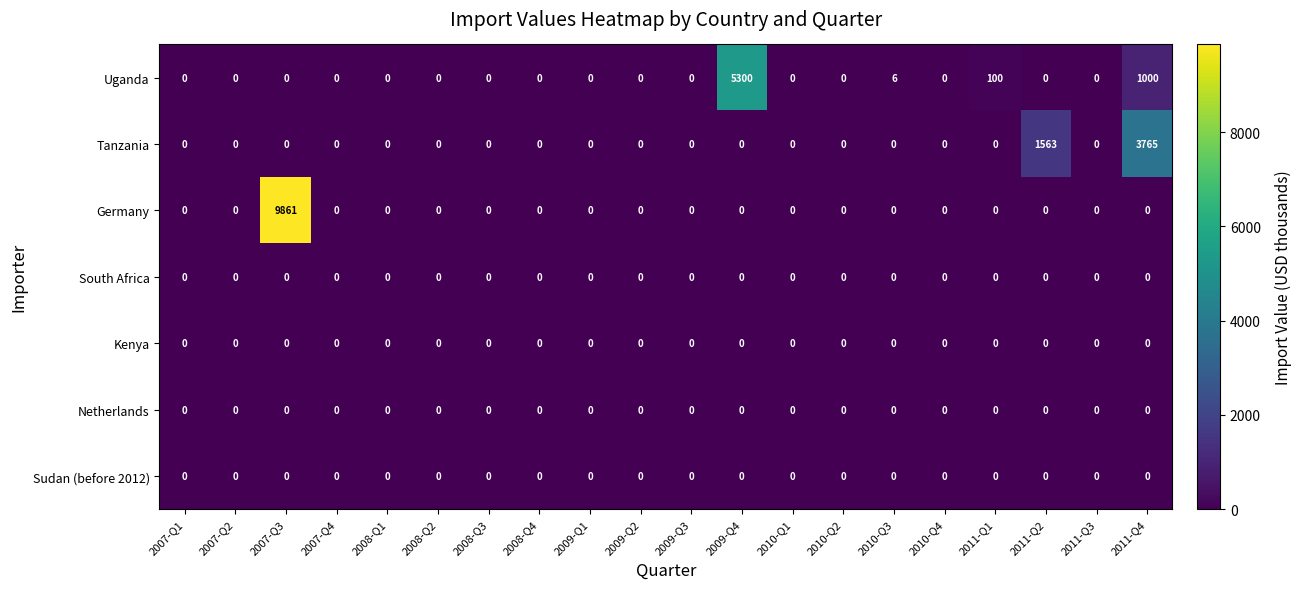

The value of Tanzania at 2009-Q1 is -1468. True or false?

False